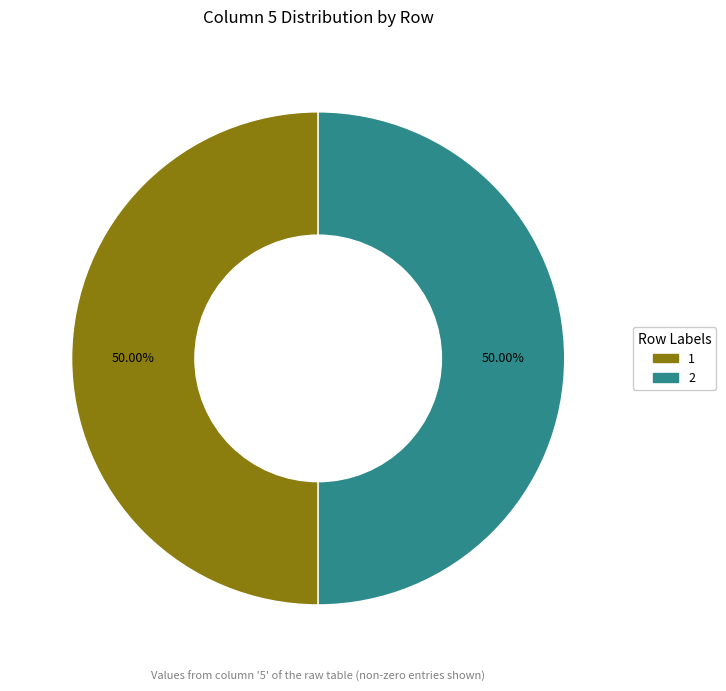

Approximately how many times larger is the value at 2 compared to 1?

1.0